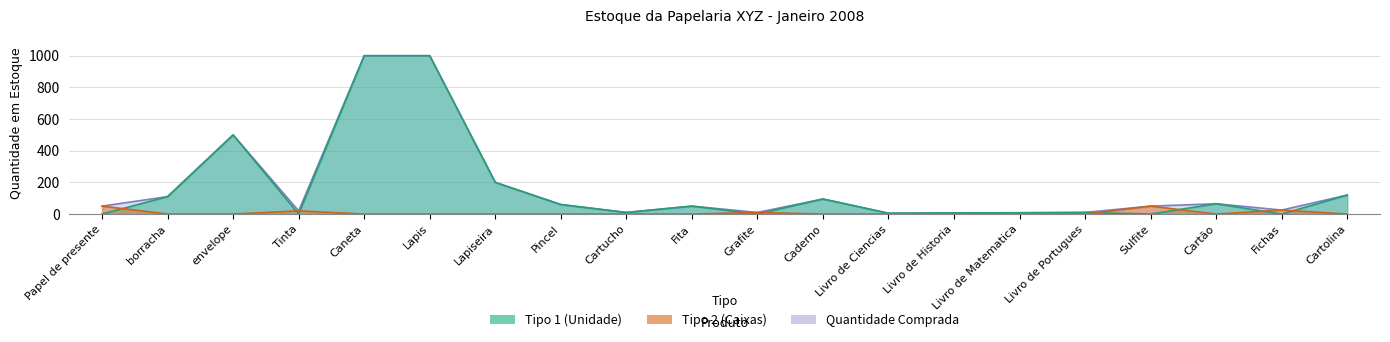

Is it true that Tipo 1 (Unidade) equals 95 at Caderno?

True